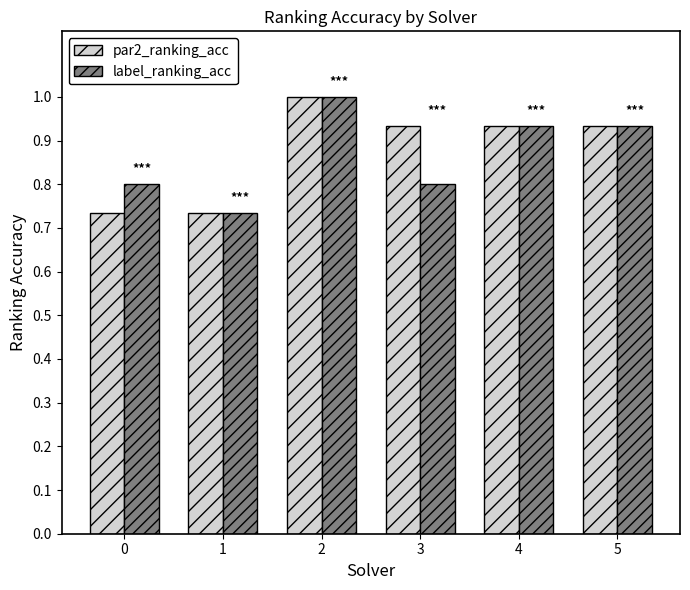

The par2_ranking_acc series shows 0.3 at 1. True or false?

False